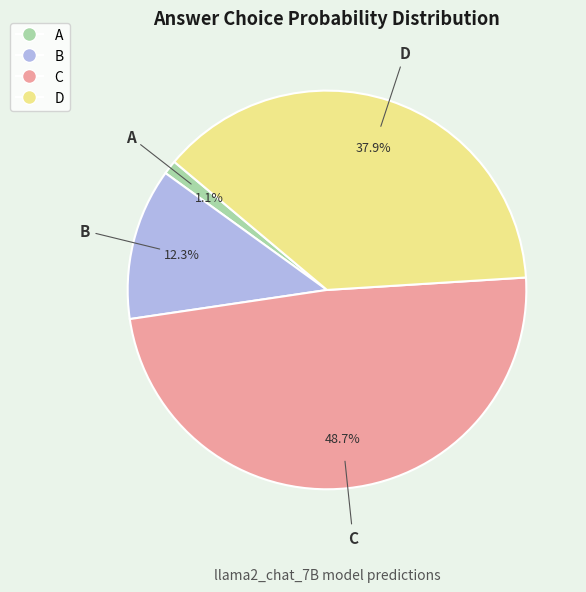

Does A represent more than half of the total?

No